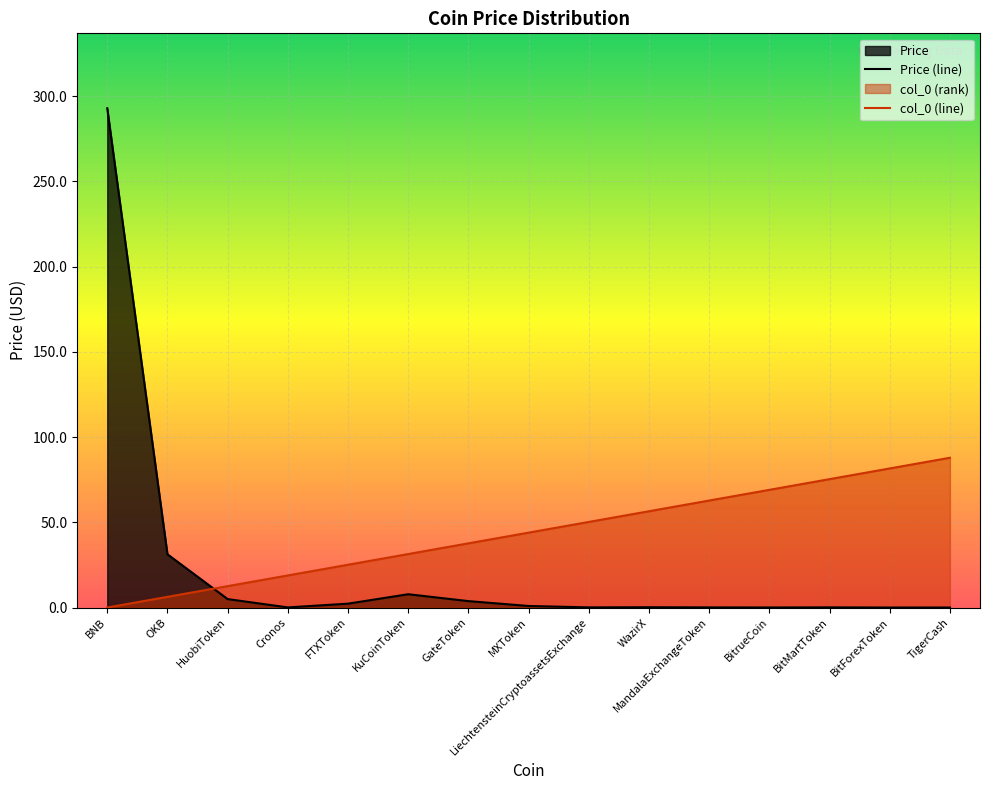

The value of col_0 at KuCoinToken is 31.4. True or false?

True